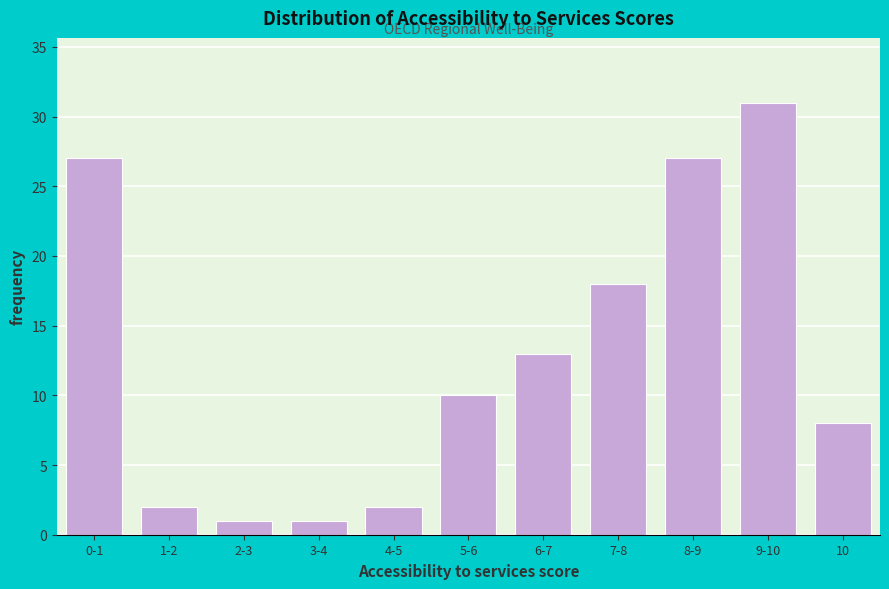

Reading left to right, transcribe all the data shown in this chart.

0-1=27	1-2=2	2-3=1	3-4=1	4-5=2	5-6=10	6-7=13	7-8=18	8-9=27	9-10=31	10=8